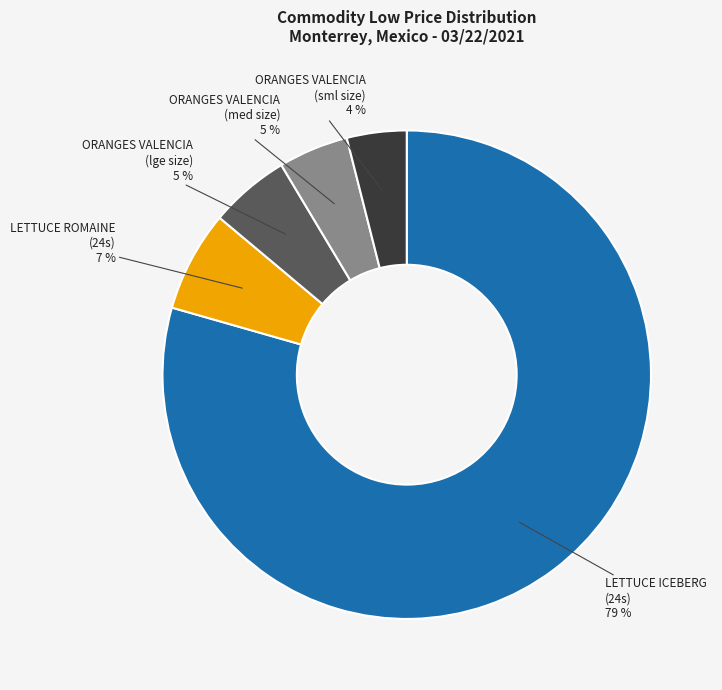

To the nearest percent, what is the average slice percentage?

20%